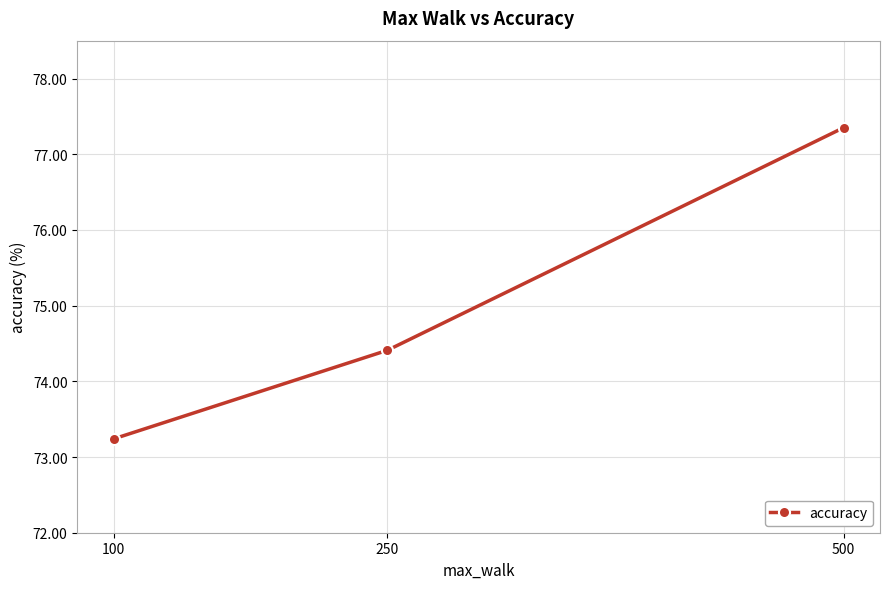

Count the number of values greater than 74.

2